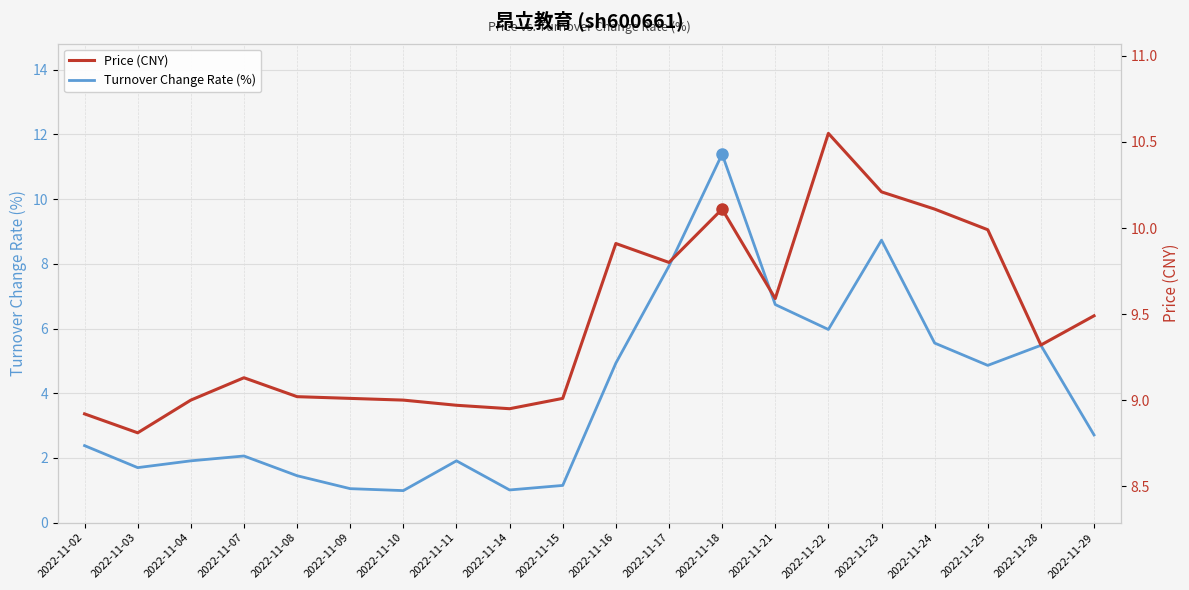

Which series has the largest total across all categories?

Price (CNY)